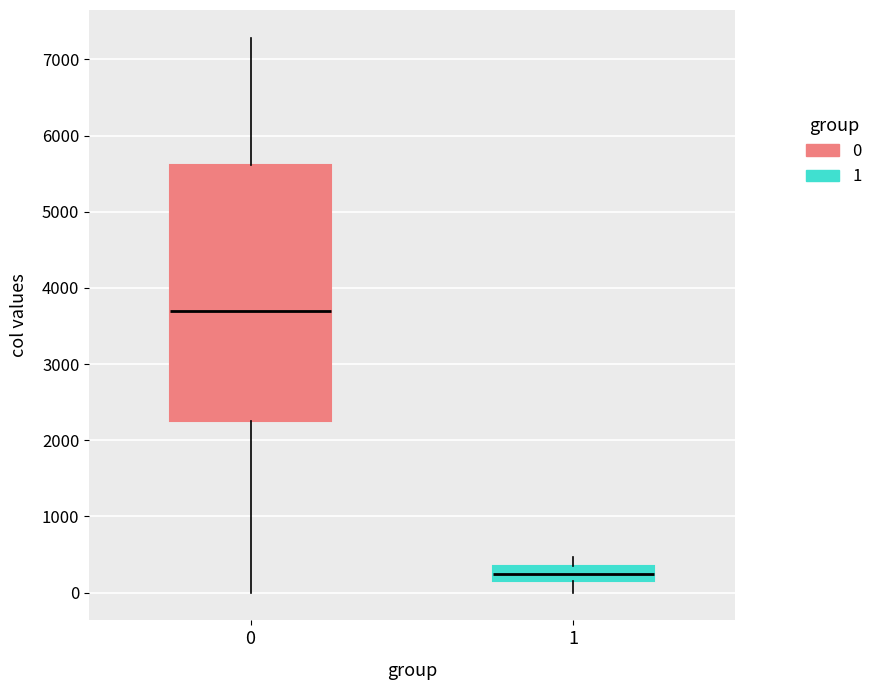

Which box is the tallest, from its lower edge to its upper edge?

0